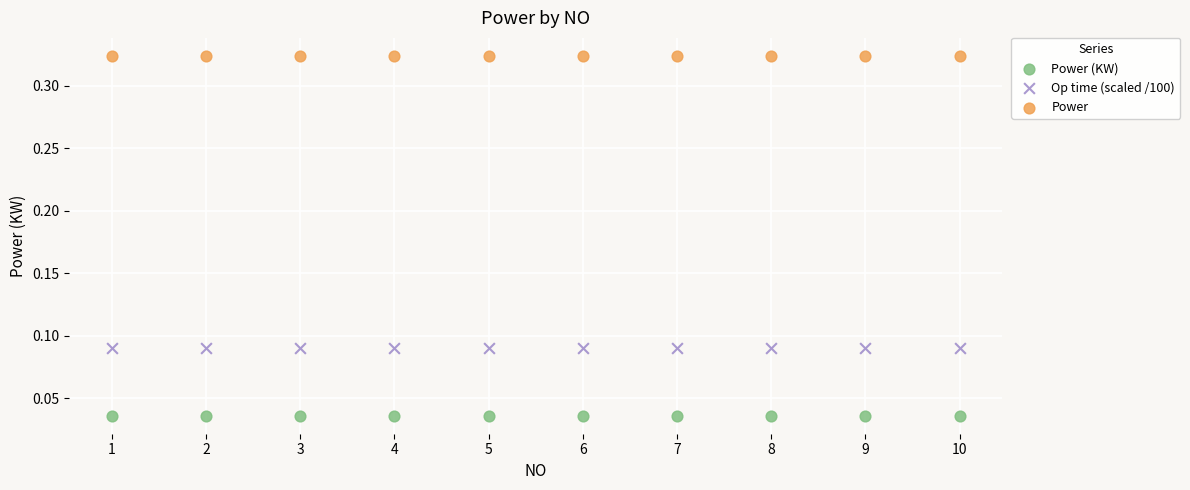

Which series contains the lowest Y value?

Power (KW)